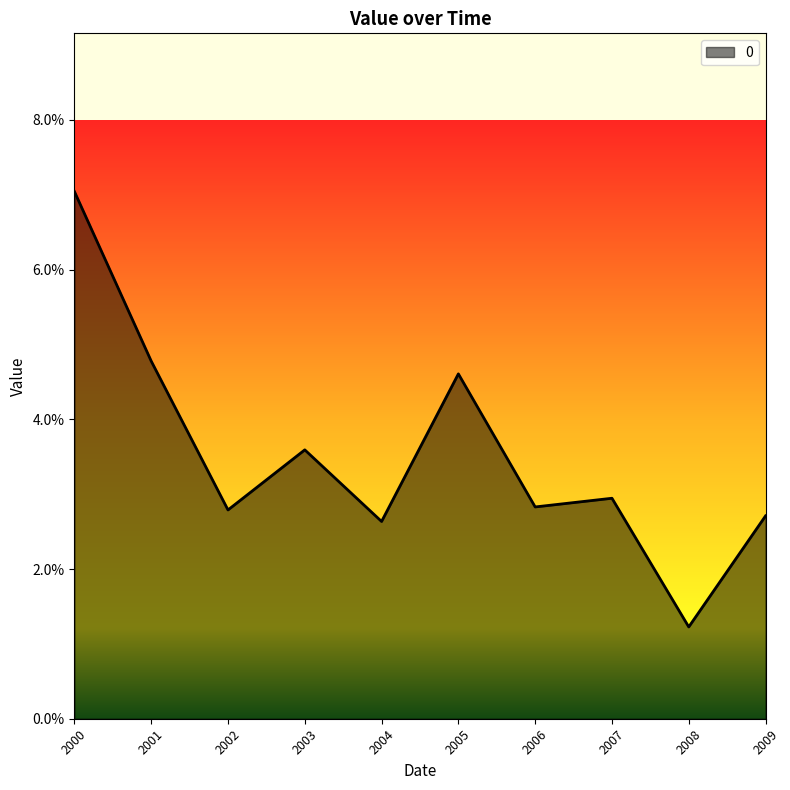

List the labels in order of value, largest first.

2000, 2001, 2005, 2003, 2007, 2006, 2002, 2009, 2004, 2008